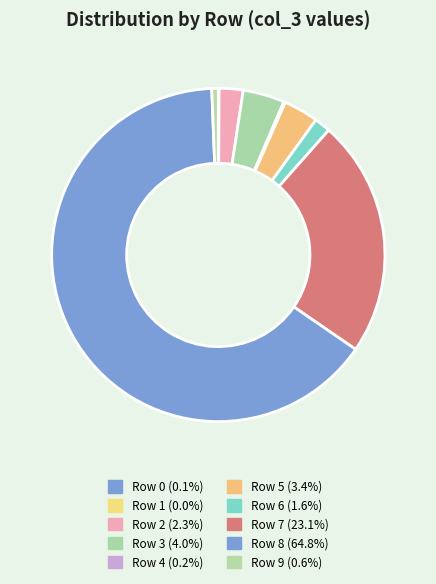

True or false: Row 1 accounts for 0% of the total.

True